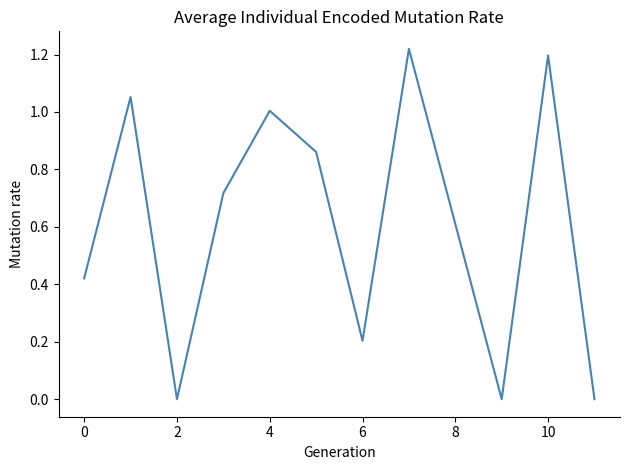

True or false: the data shows 0.6 at 8.

True